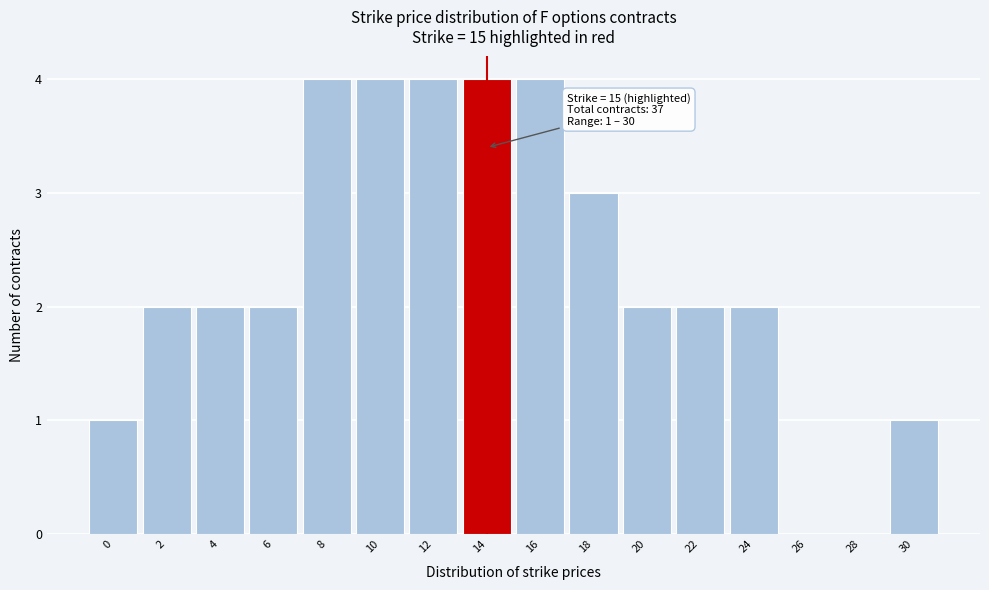

Reading left to right, transcribe all the data shown in this chart.

0=1	2=2	4=2	6=2	8=4	10=4	12=4	14=4	16=4	18=3	20=2	22=2	24=2	26=0	28=0	30=1